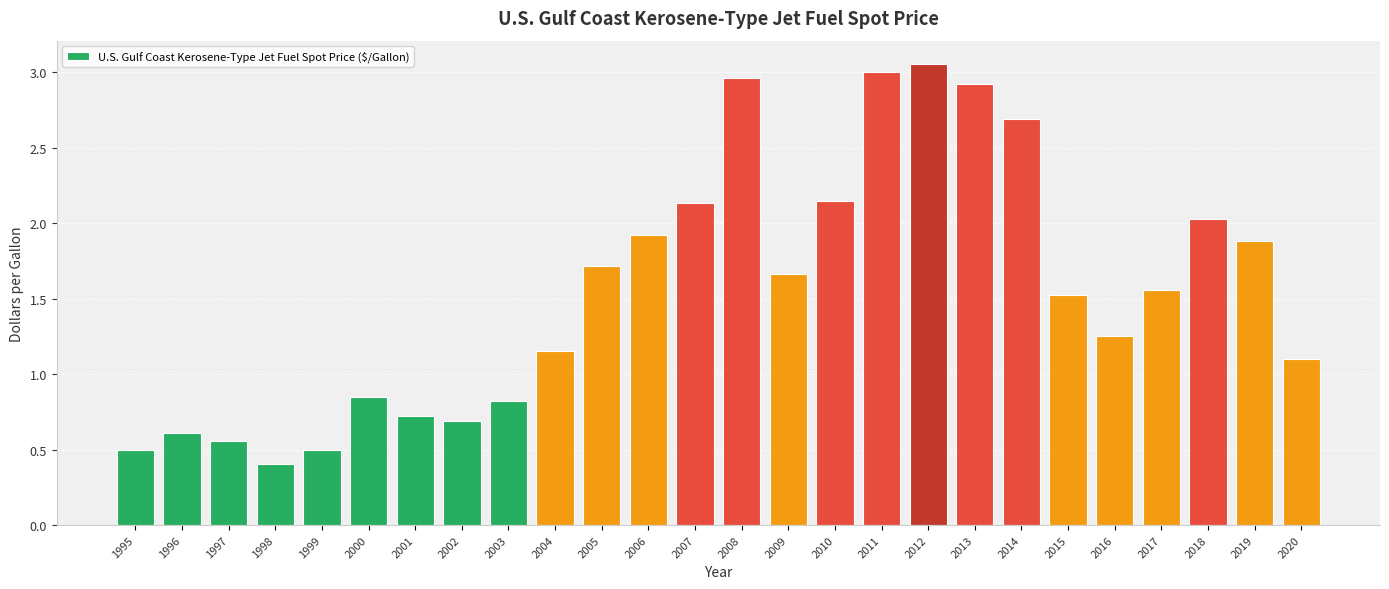

Are the bars horizontal?

No